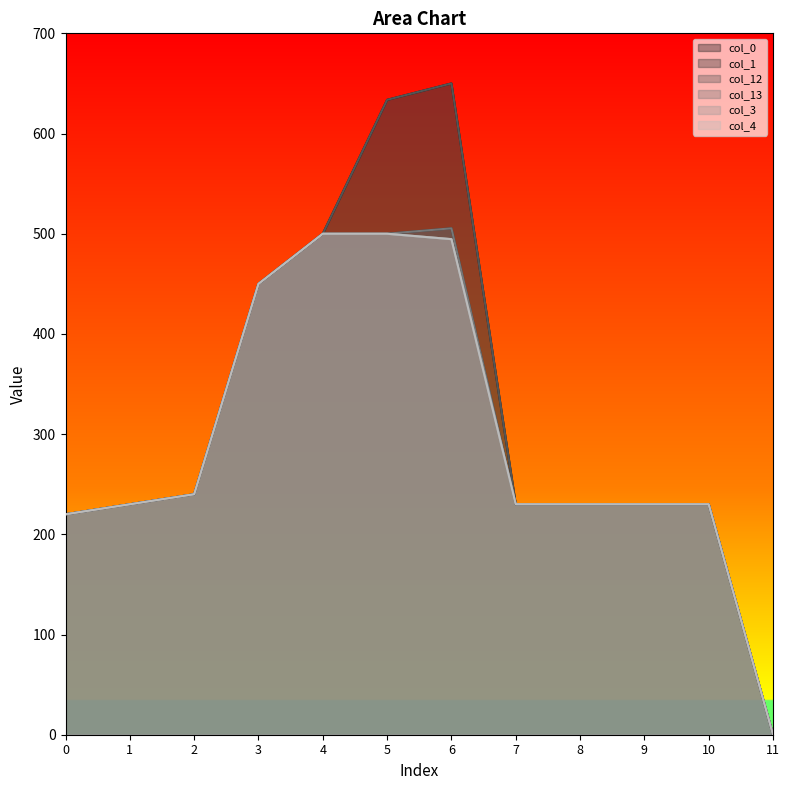

Which series ends up on top after the final intersection of col_13 and col_3?

col_3